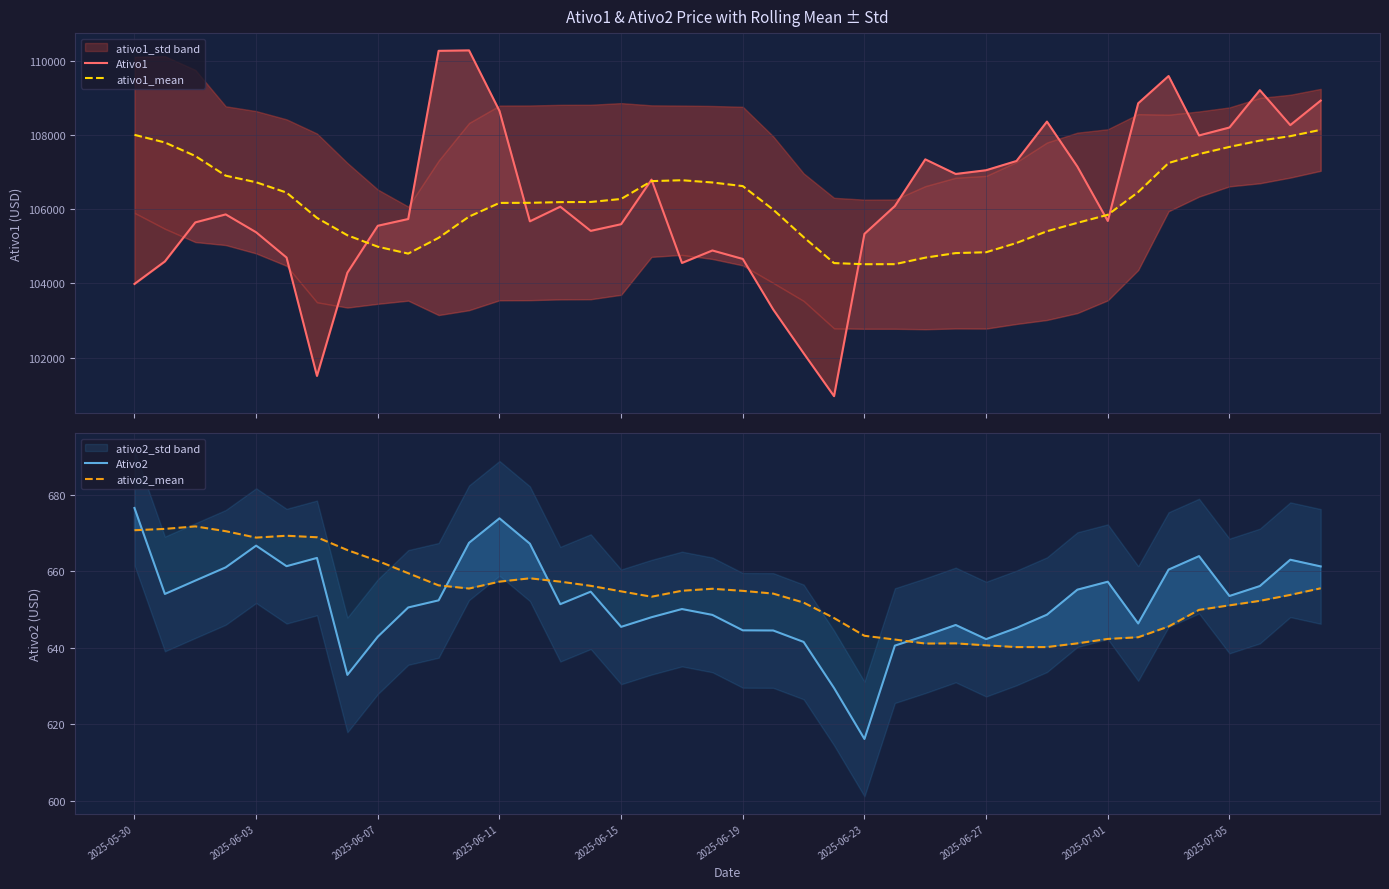

At which label does Ativo2 first exceed 652?

2025-05-30